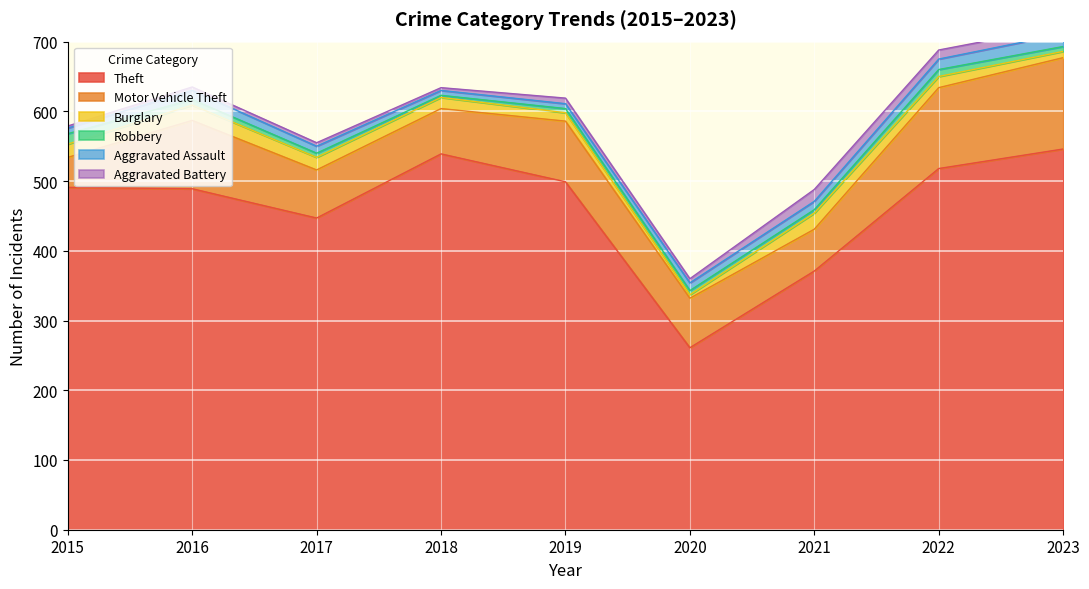

What is the minimum value for Theft?

261